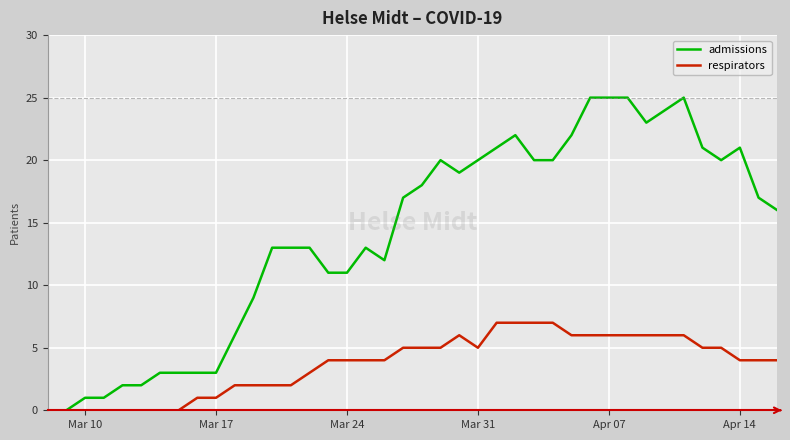

What is the highest value of the respirators series?

7